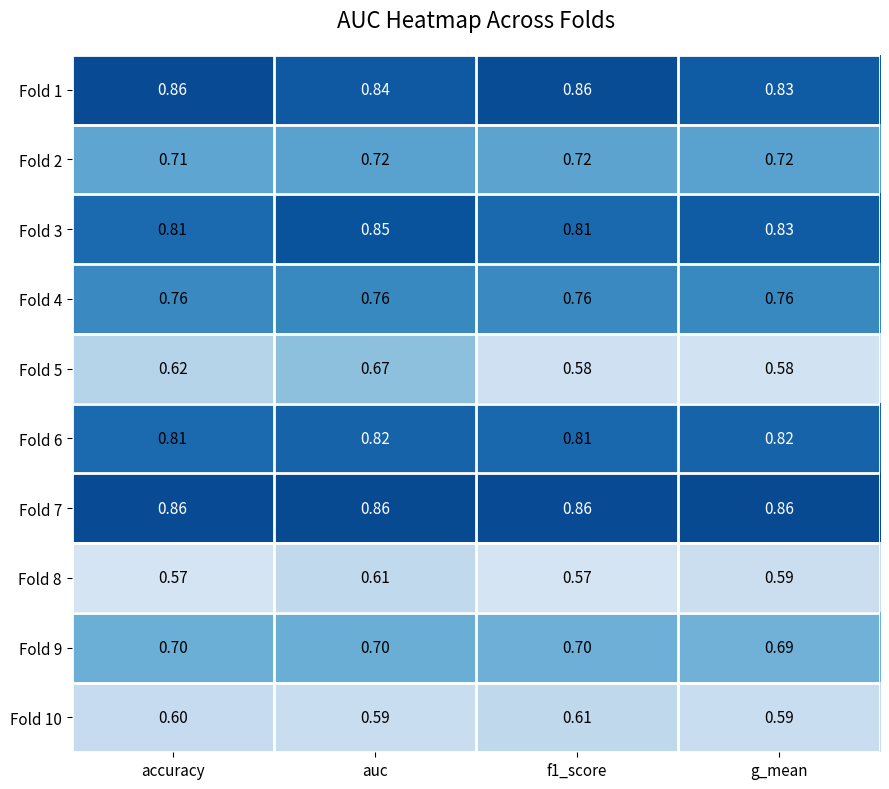

Which category has the lowest value in the Fold 2 series?

accuracy